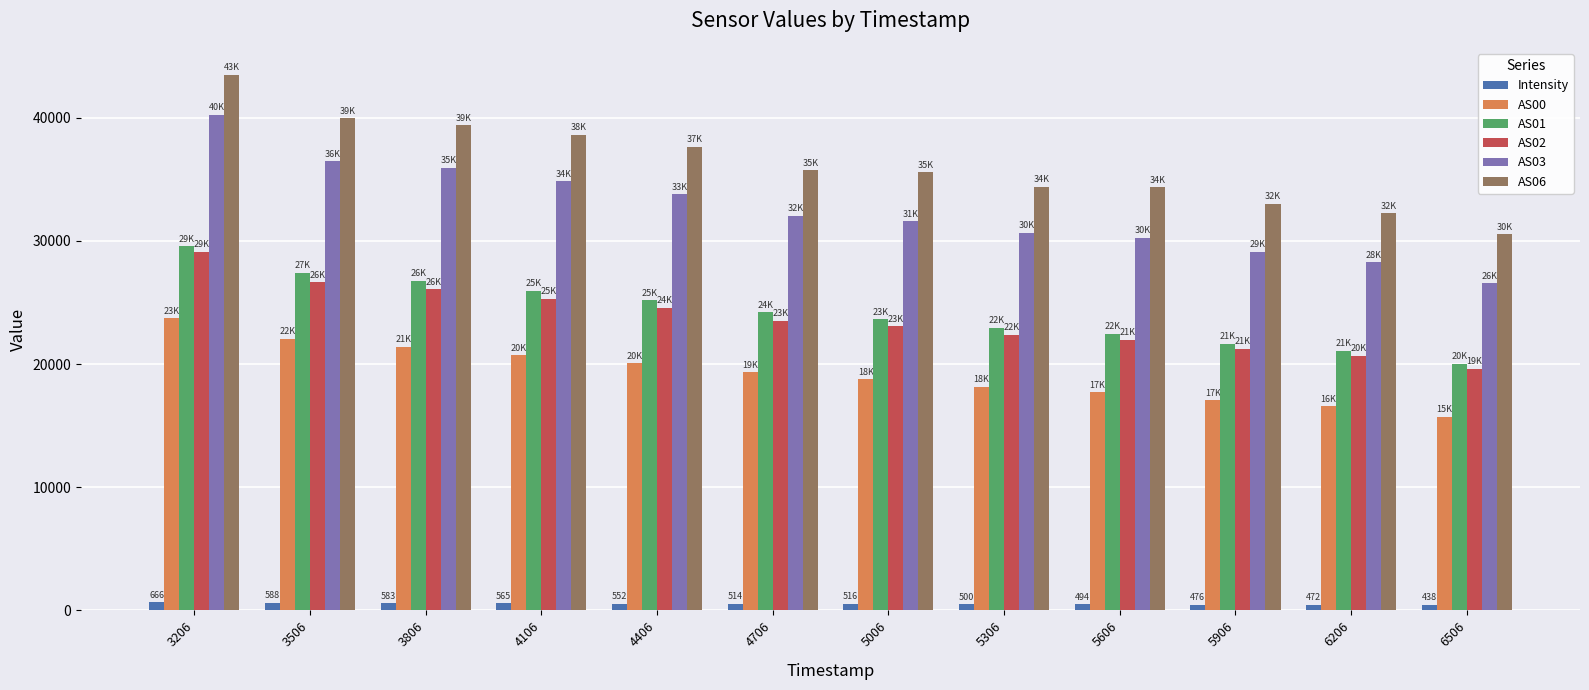

Where is AS03 nearest to the value 33393?

4406